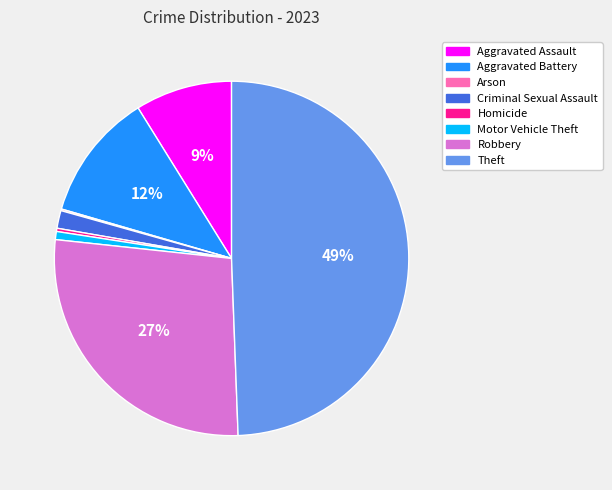

Combined, do Criminal Sexual Assault and Theft account for over 50%?

Yes